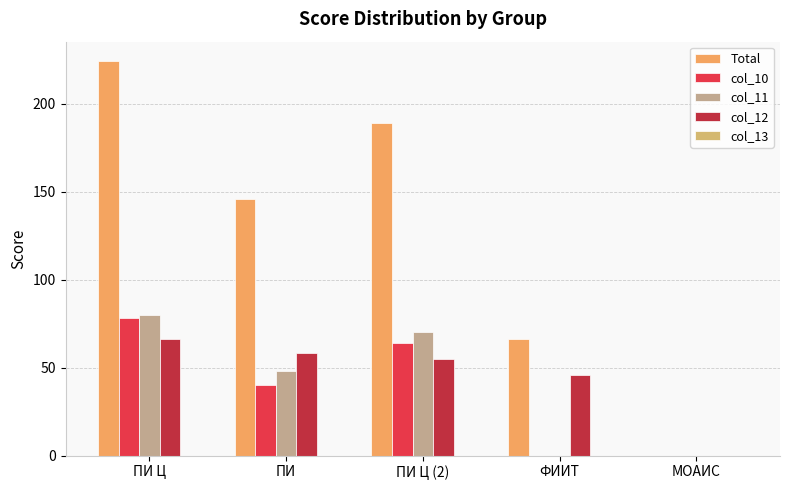

Which series changed the most between ПИ and ПИ Ц (2)?

Total